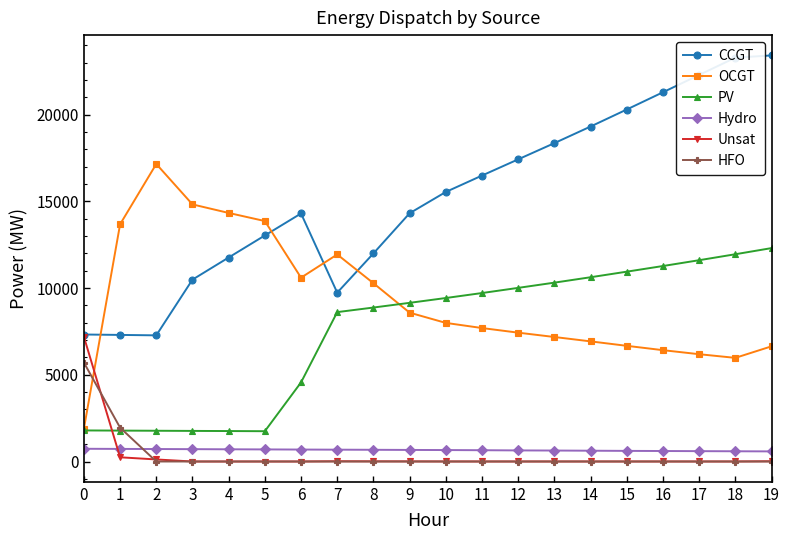

The value of Hydro at 0 is 734. True or false?

True